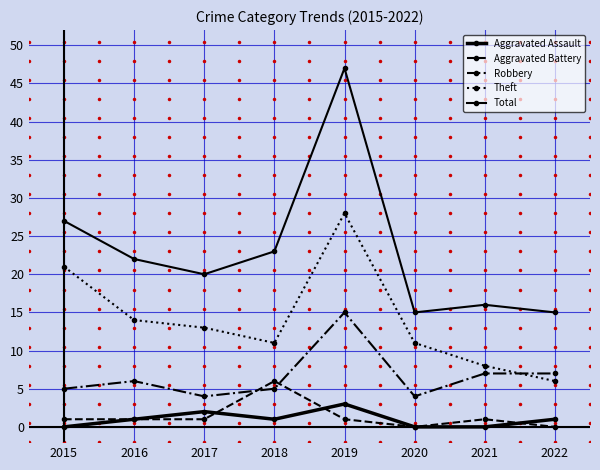

Rank the series by their maximum value, from highest to lowest.

Total, Theft, Robbery, Aggravated Battery, Aggravated Assault